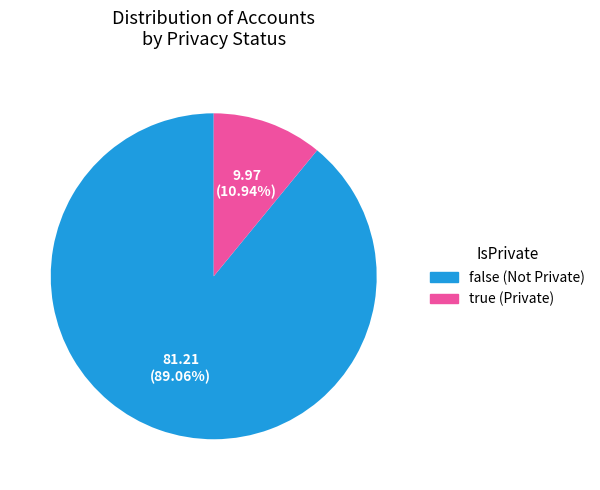

Between false (Not Private) and true (Private), which is larger?

false (Not Private)